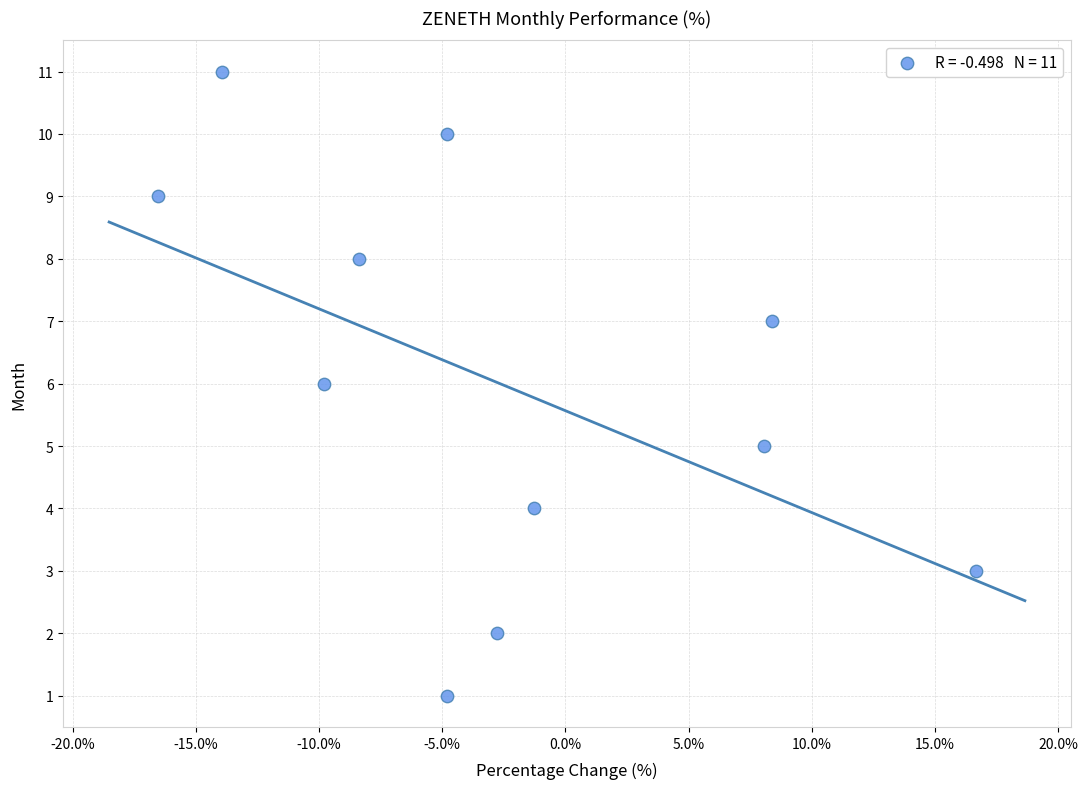

What is the range of Y values (max minus min)?

10